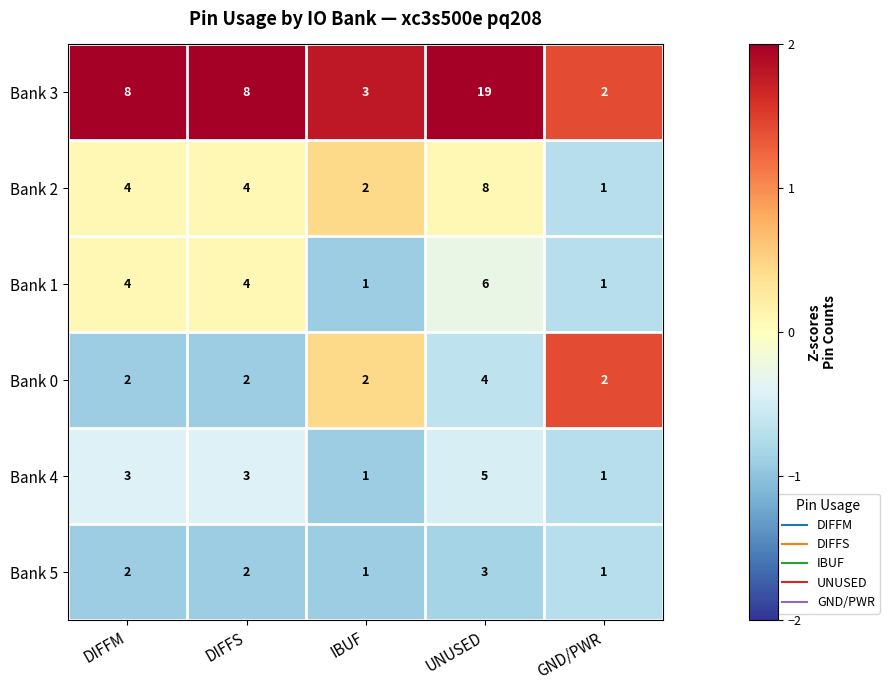

Which series has the largest total across all categories?

Bank 3